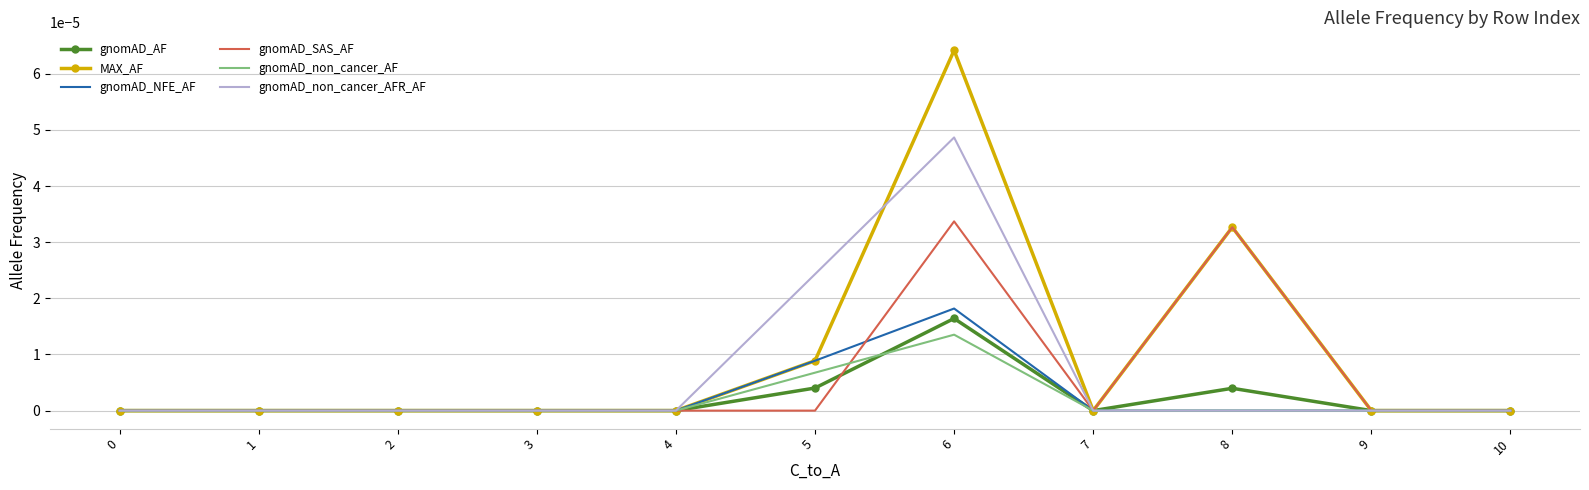

At 6, list the series in order from largest to smallest.

MAX_AF, gnomAD_non_cancer_AFR_AF, gnomAD_SAS_AF, gnomAD_NFE_AF, gnomAD_AF, gnomAD_non_cancer_AF